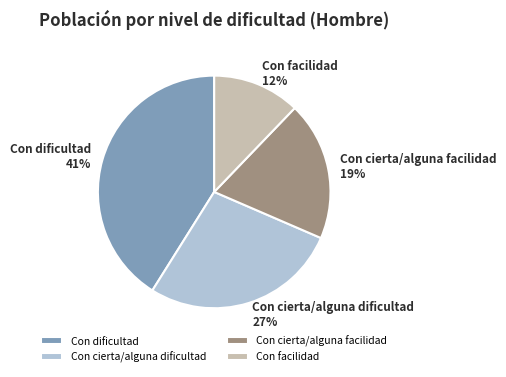

Which has a higher value, Con cierta/alguna facilidad or Con dificultad?

Con dificultad